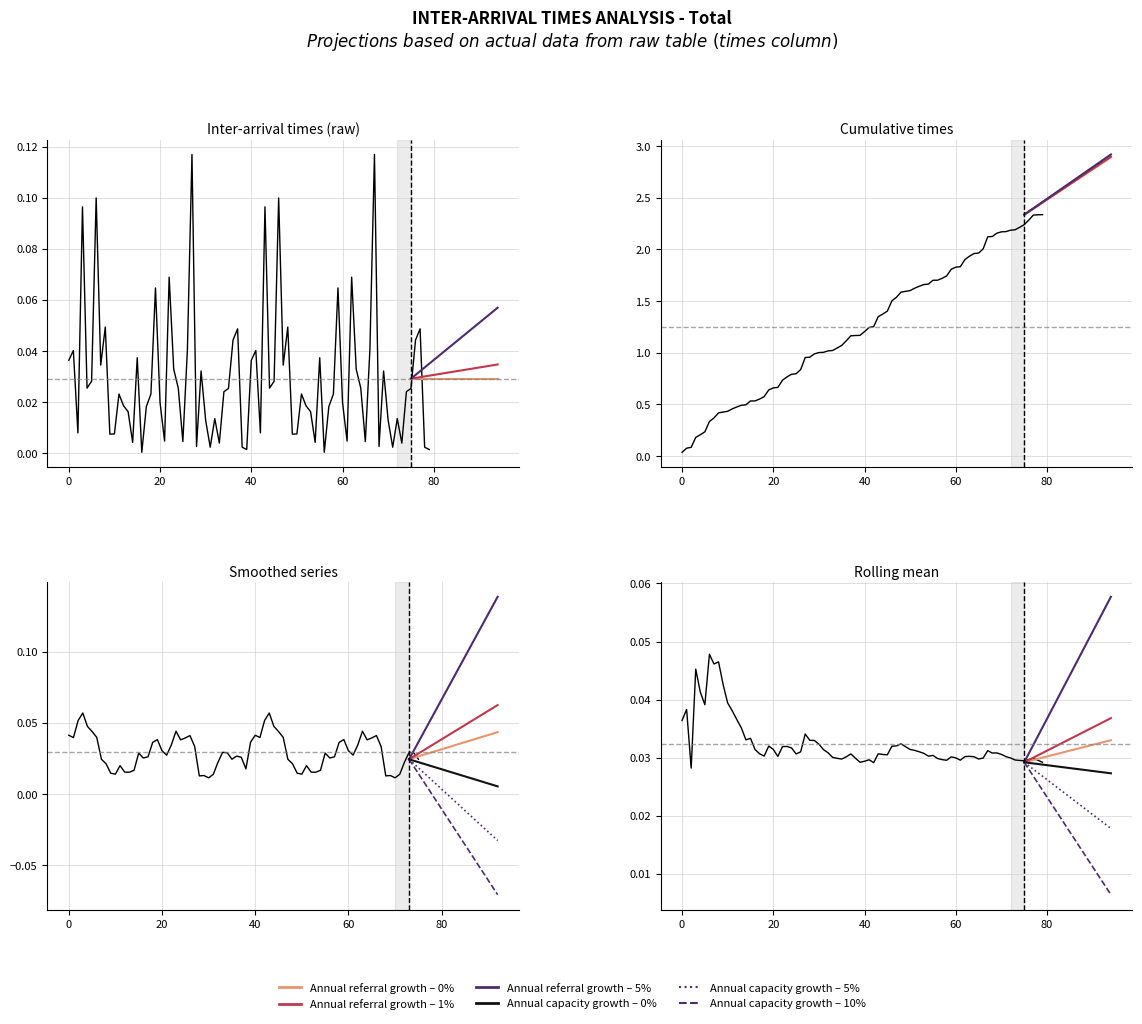

Does the chart display data point markers on the line(s)?

No